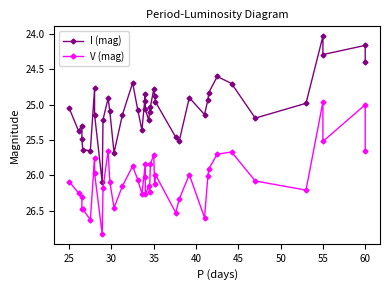

List the series in order of their overall mean, highest first.

V (mag), I (mag)